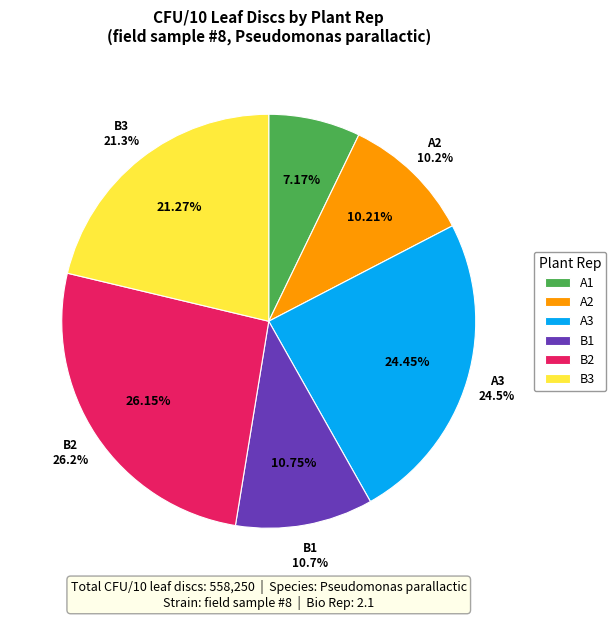

How many segments does this pie chart have?

6